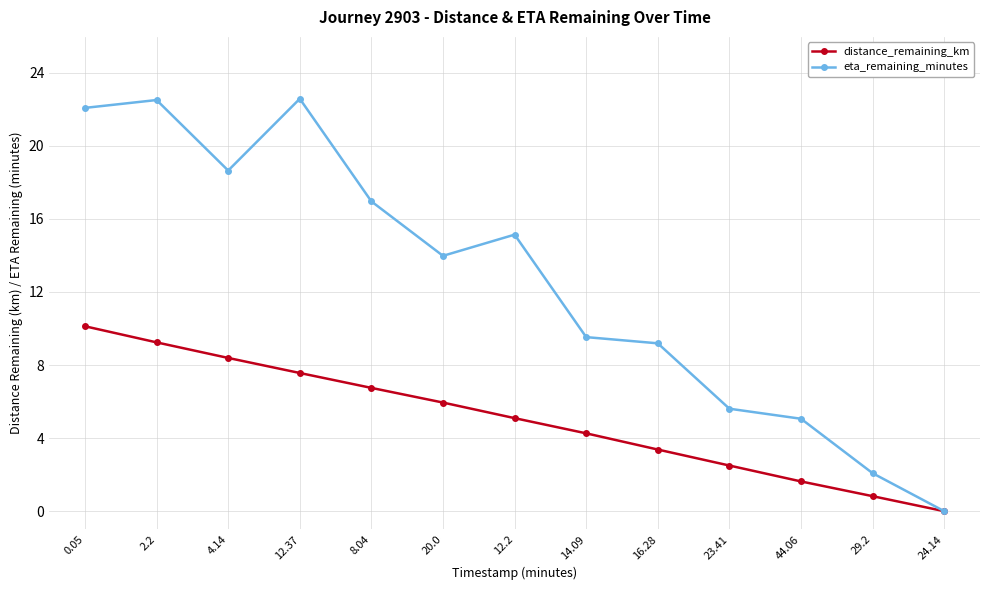

What is the approximate value of distance_remaining_km at 0.05?

10.1